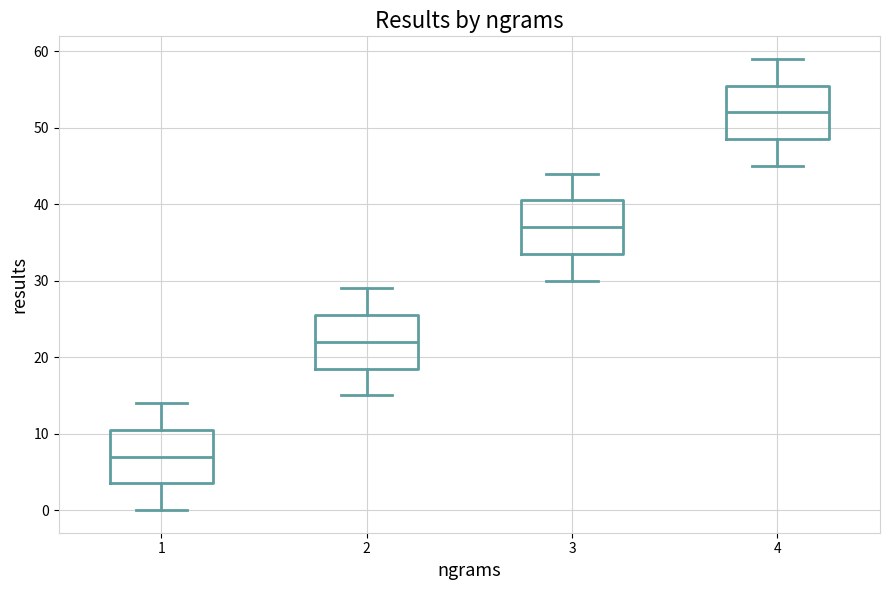

Reading left to right, transcribe this box plot: for each box, give where its median line is, the range the box spans, and where its two whiskers end, as read against the y-axis. The values are not printed on the chart, so give them approximately, as read against the axis.

1: median 7, box 4 to 11, whiskers 0 to 14
2: median 22, box 19 to 26, whiskers 15 to 29
3: median 37, box 34 to 41, whiskers 30 to 44
4: median 52, box 49 to 56, whiskers 45 to 59